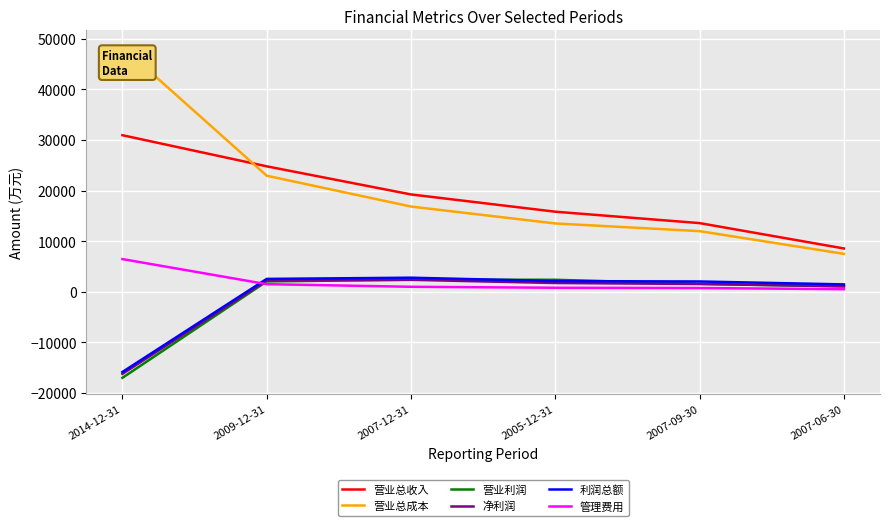

List the labels in order of 营业总收入 value, largest first.

2014-12-31, 2009-12-31, 2007-12-31, 2005-12-31, 2007-09-30, 2007-06-30